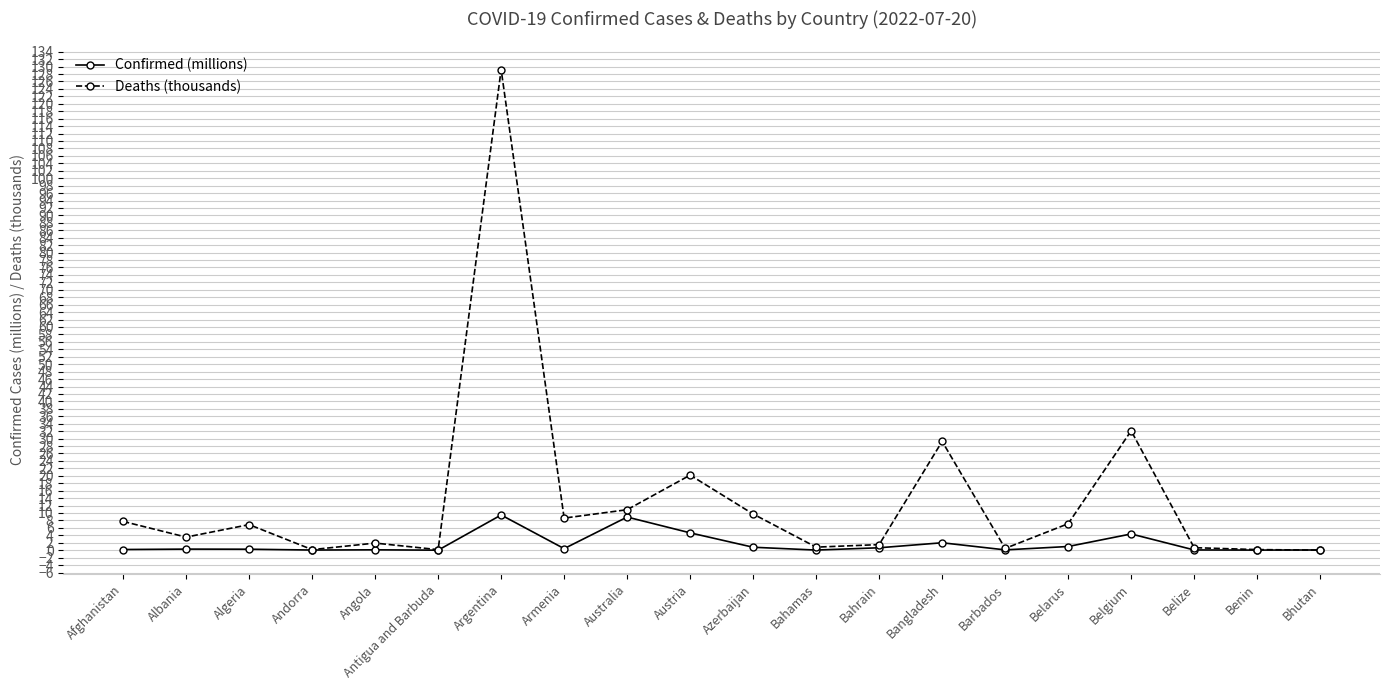

True or false: Deaths (thousands) has more than 1 points higher than both neighbors.

True